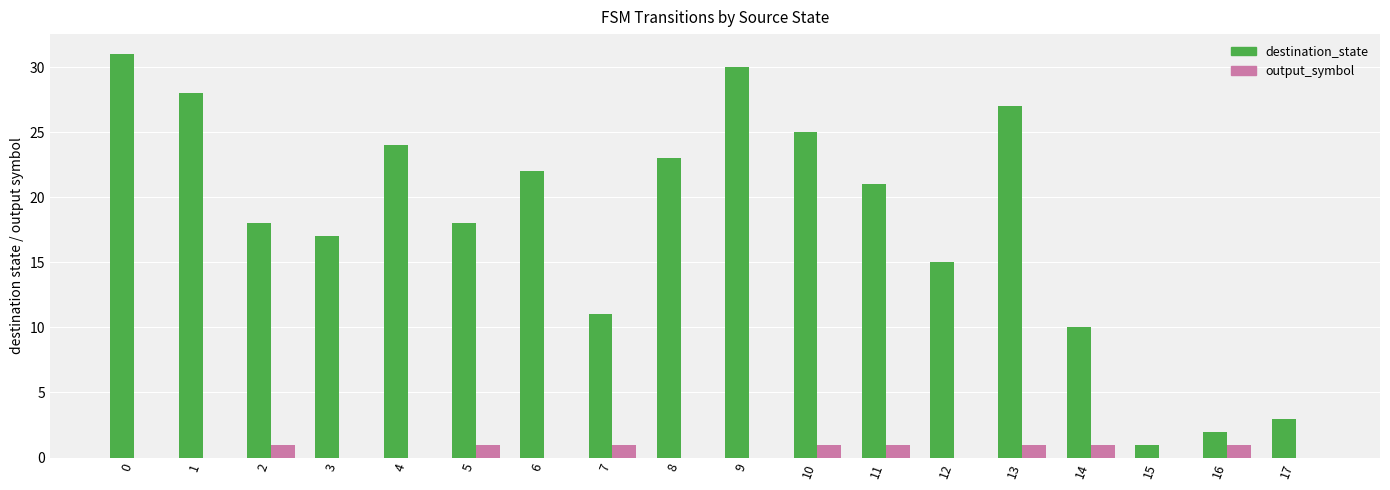

The output_symbol series shows -1 at 1. True or false?

False